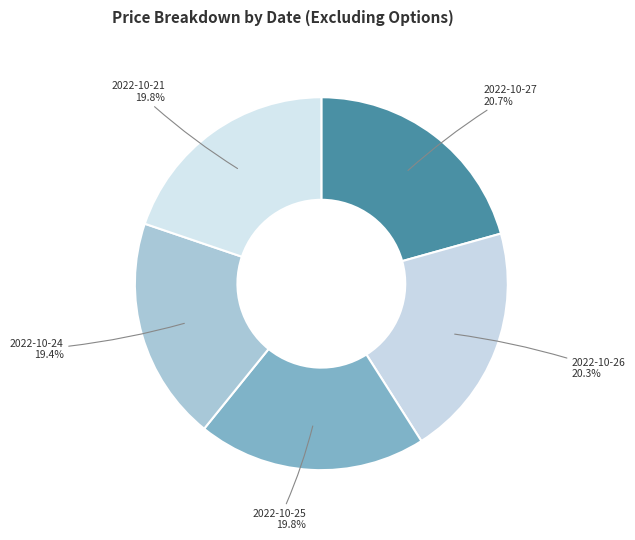

Does any single category account for the majority?

No